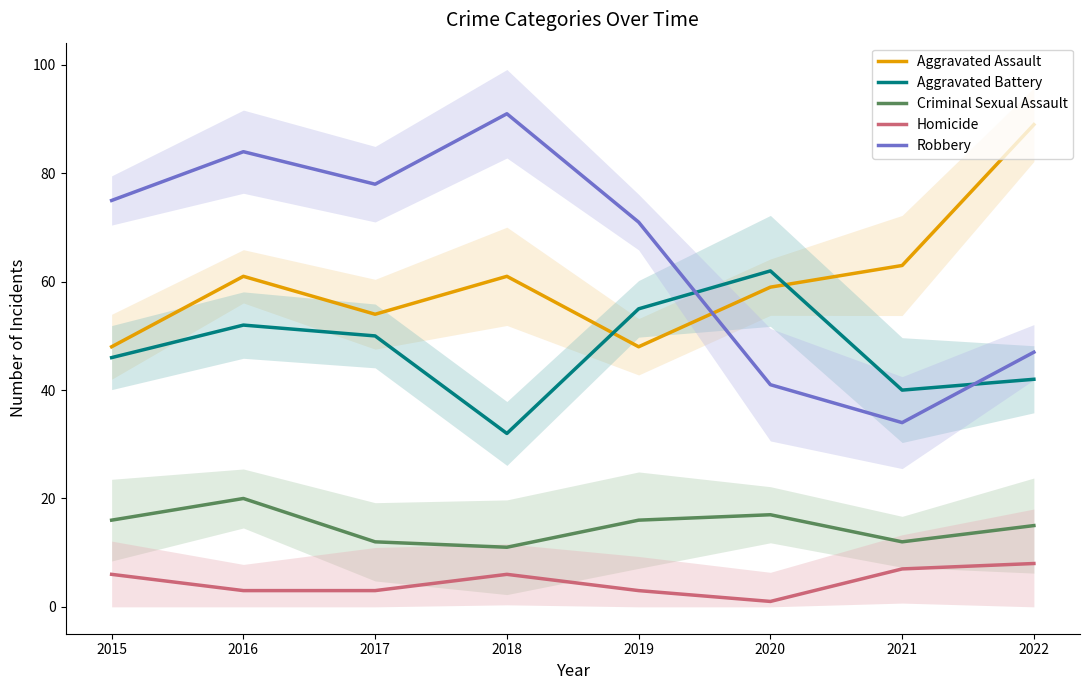

Where is Aggravated Assault nearest to the value 68?

2021